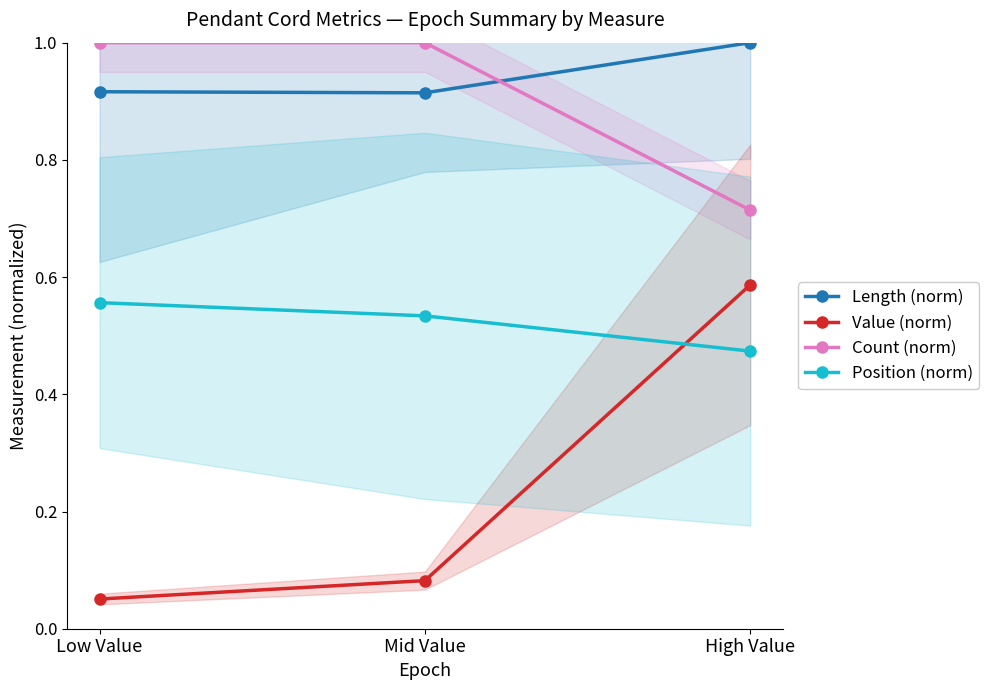

Reading left to right, list all the values displayed in this chart.

Length (norm): Low Value=0.9	Mid Value=0.9	High Value=1.0
Value (norm): Low Value=0.1	Mid Value=0.1	High Value=0.6
Count (norm): Low Value=1.0	Mid Value=1.0	High Value=0.7
Position (norm): Low Value=0.6	Mid Value=0.5	High Value=0.5